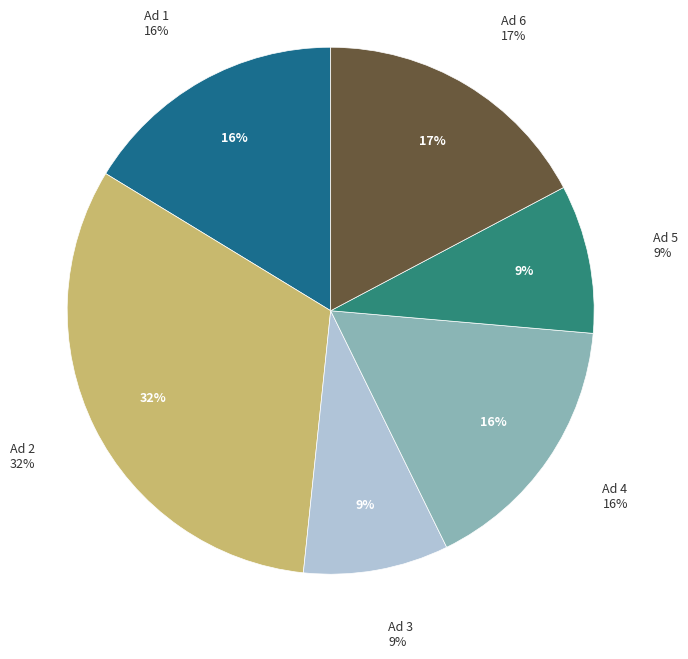

Is the sum of Ad 3 and Ad 2 greater than half?

No